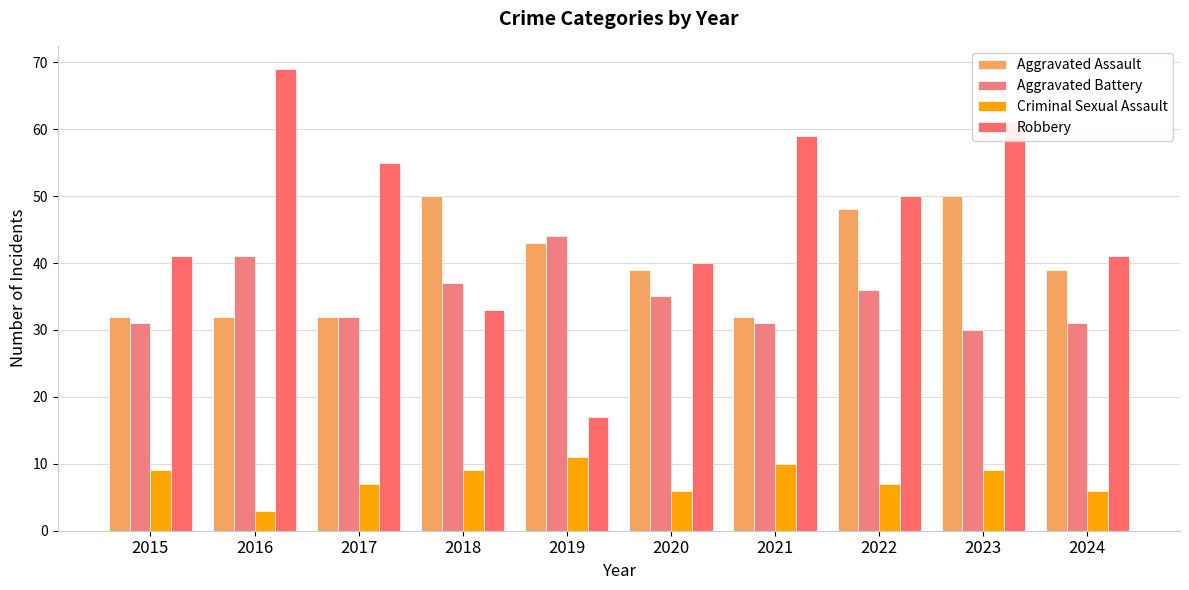

Rank the series at 2019 from lowest to highest value.

Criminal Sexual Assault, Robbery, Aggravated Assault, Aggravated Battery